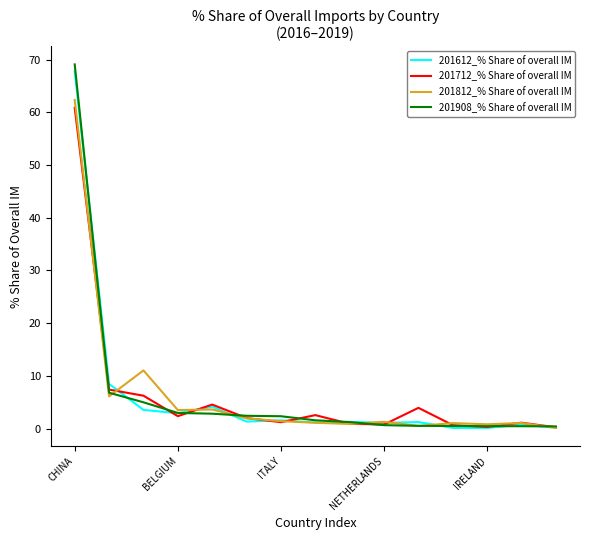

True or false: 201612_% Share of overall IM has more than 0 interior local peaks.

True